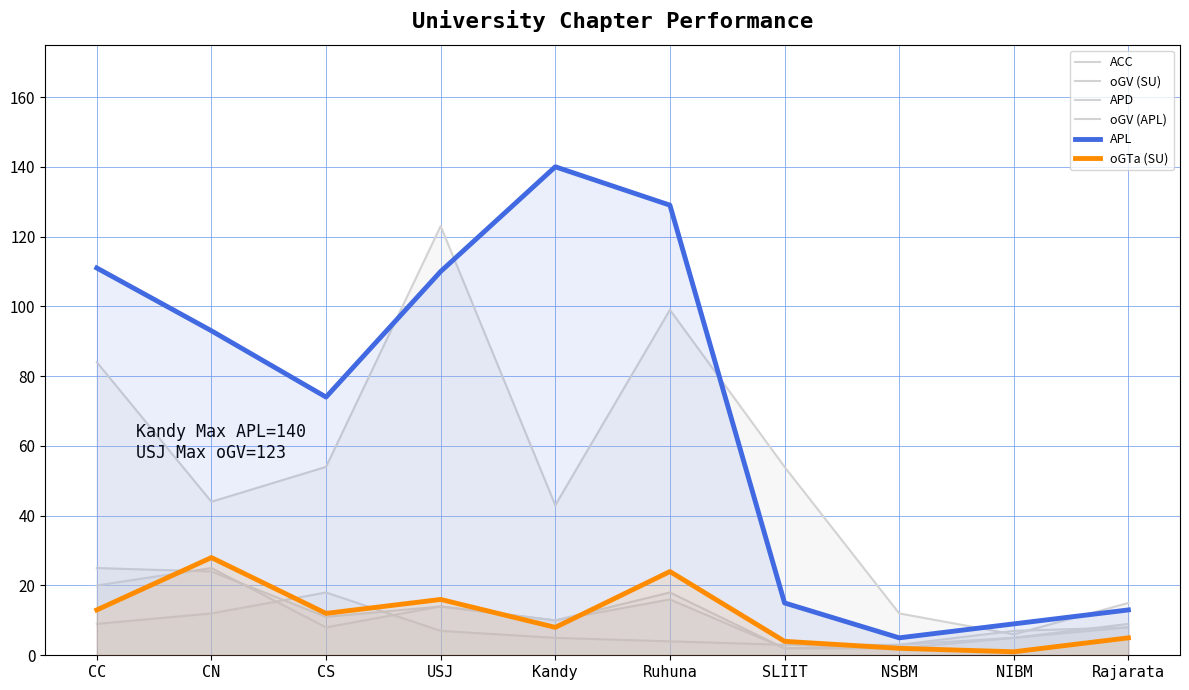

The oGV (SU) series shows 9 at NIBM. True or false?

False